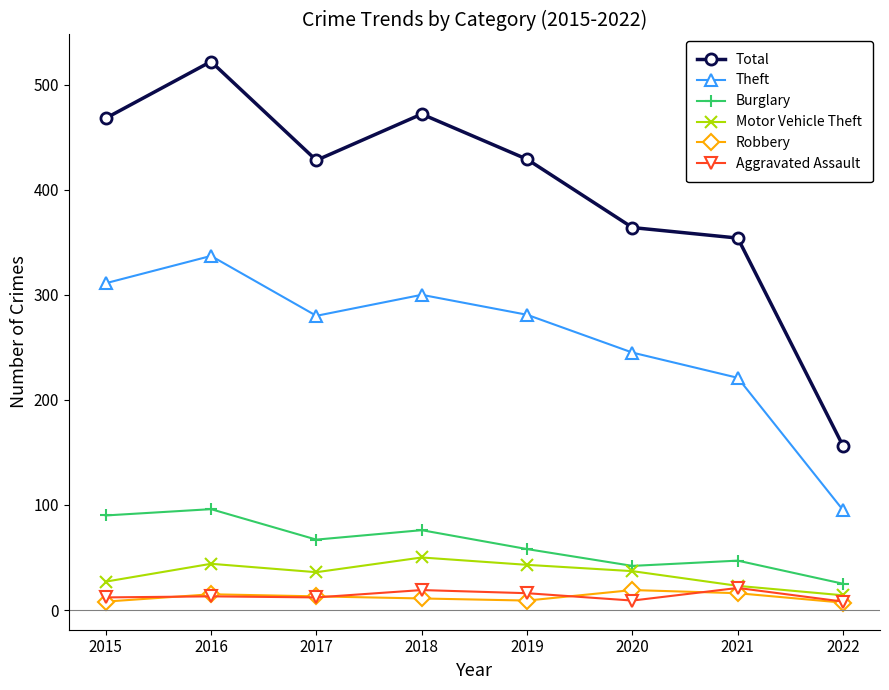

Is it true that Aggravated Assault equals 21 at 2021?

True